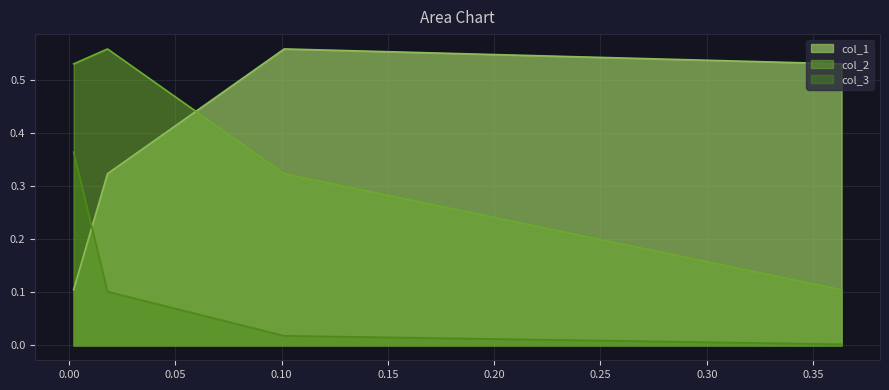

How many lines are shown in the chart?

3